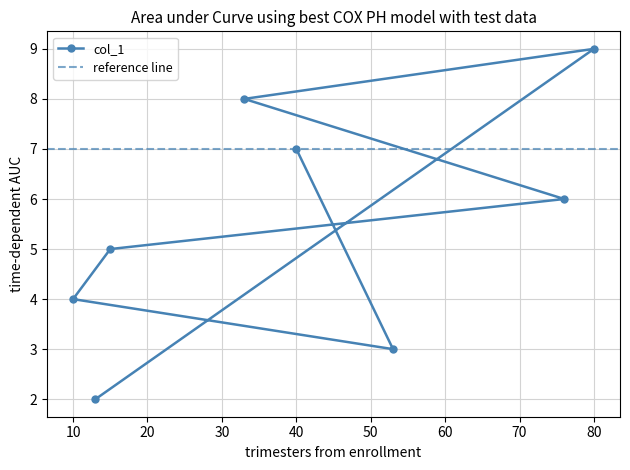

What is the sum of all values?

44